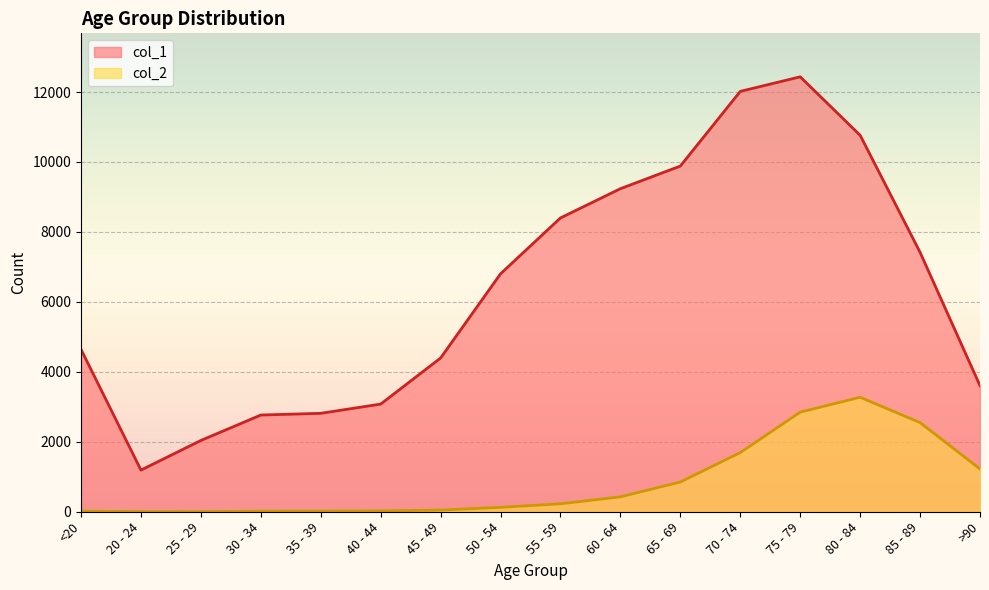

What is the smallest value displayed?

3